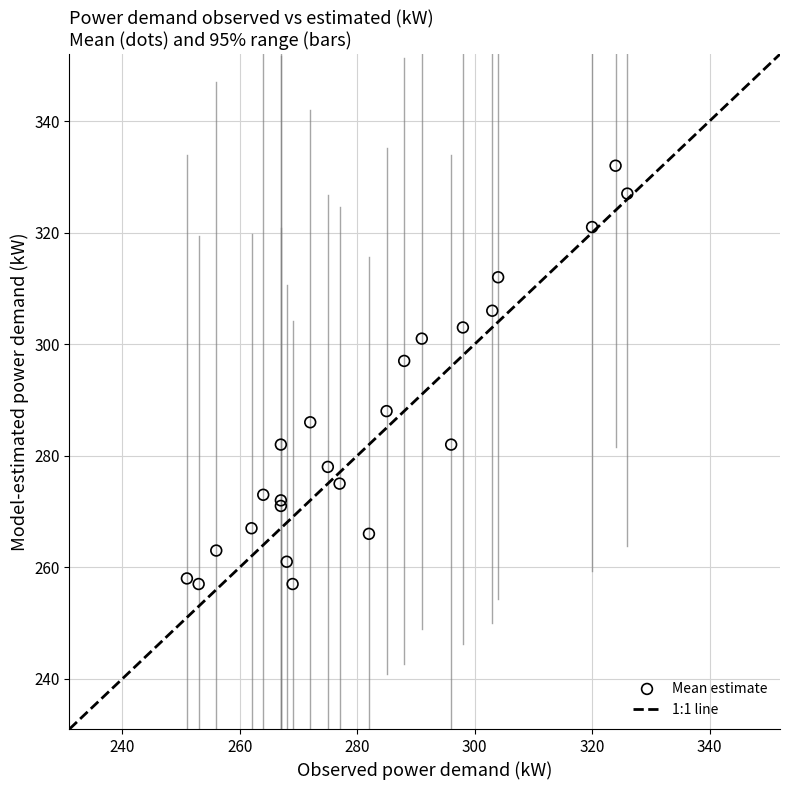

What Y value in the scatter plot is closest to 294?

297